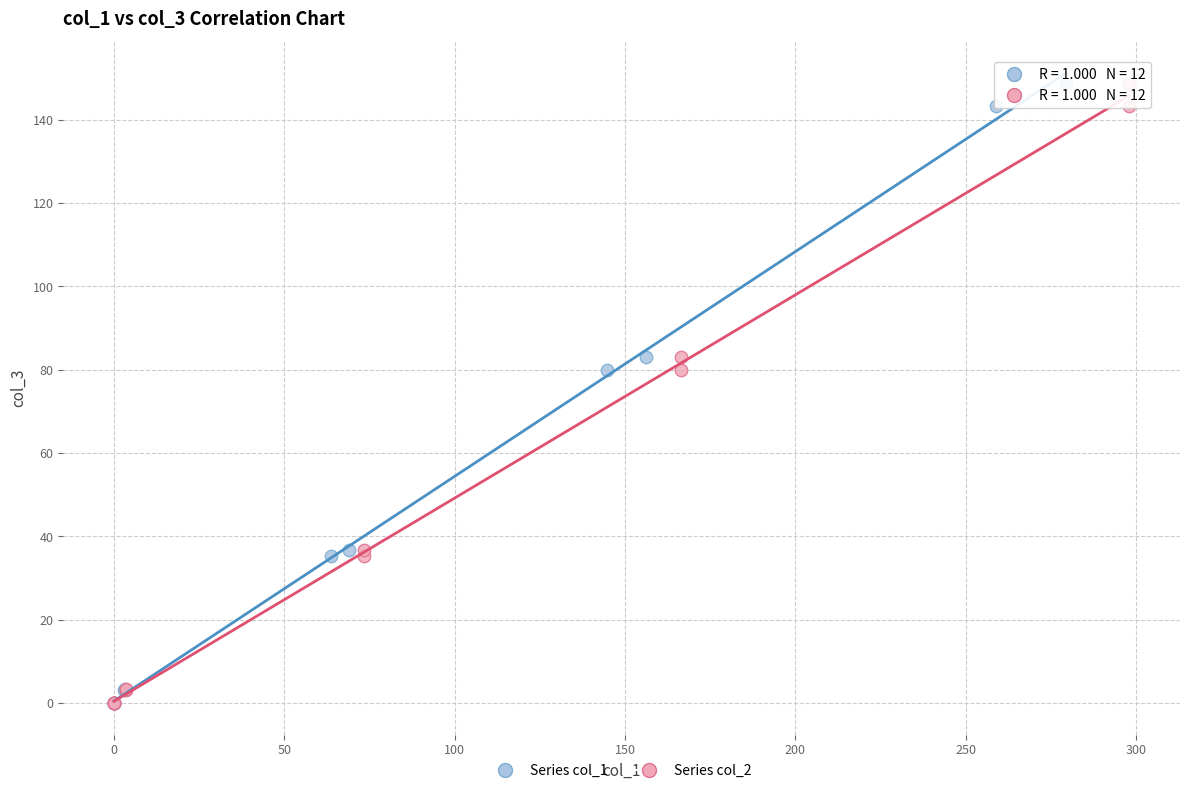

What are all the series names shown in the legend?

Series col_1, Series col_2